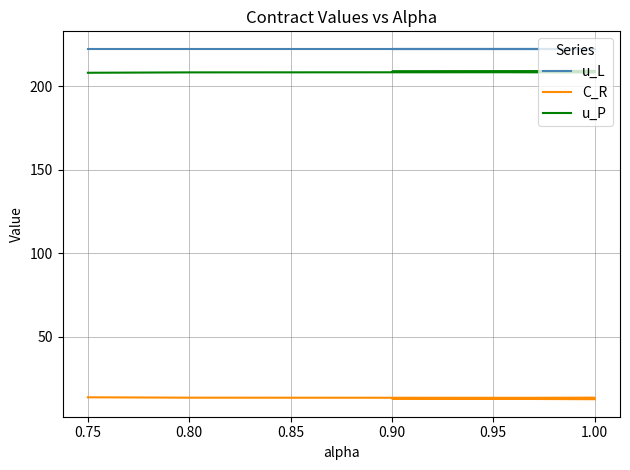

What is the smallest value displayed?

12.4